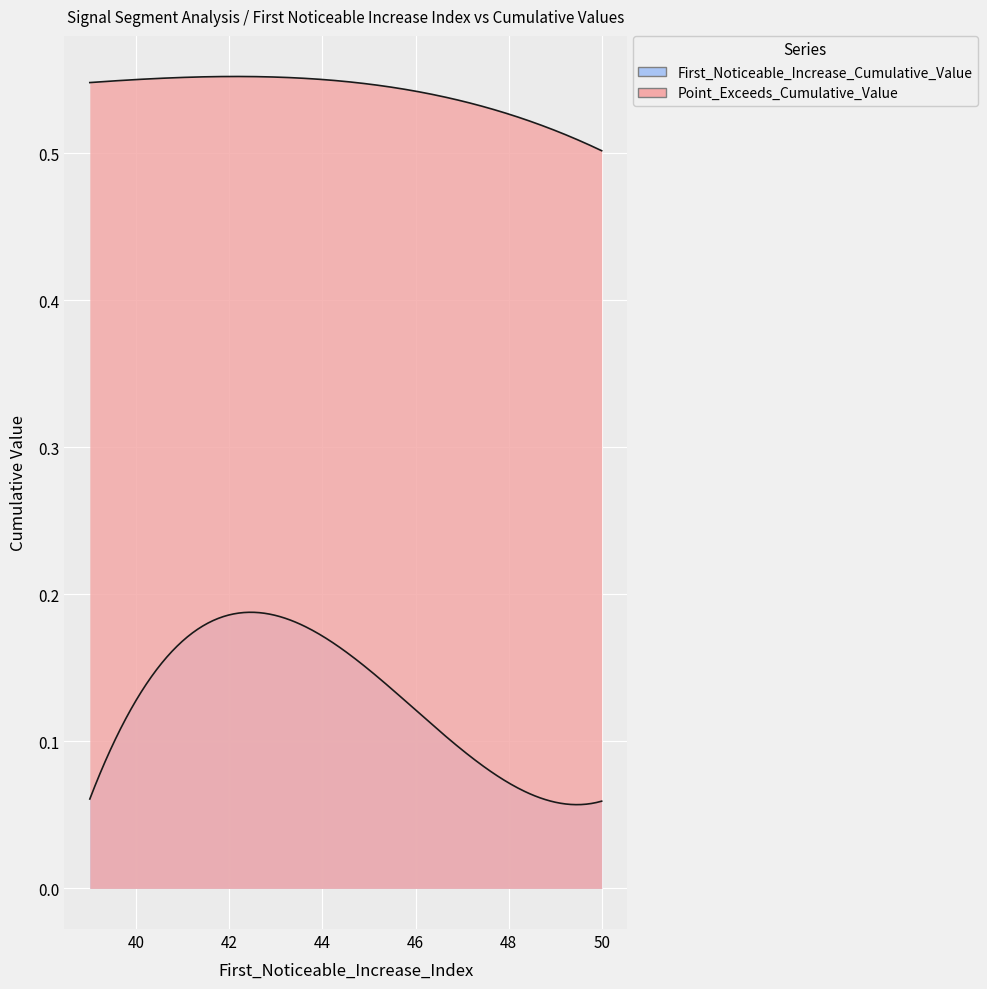

The First_Noticeable_Increase_Cumulative_Value series shows 0.0 at 6. True or false?

False